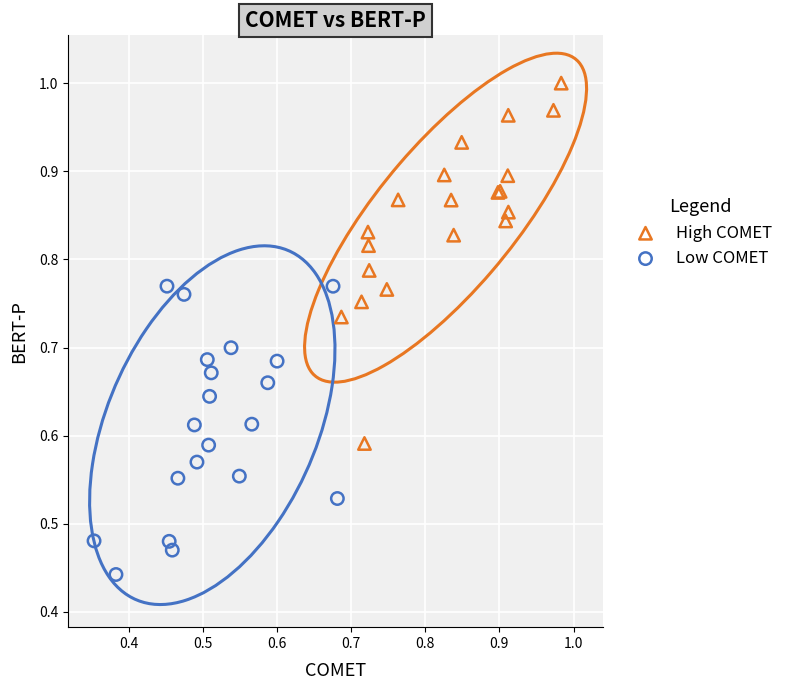

Which series has the largest Y range (max minus min)?

High COMET